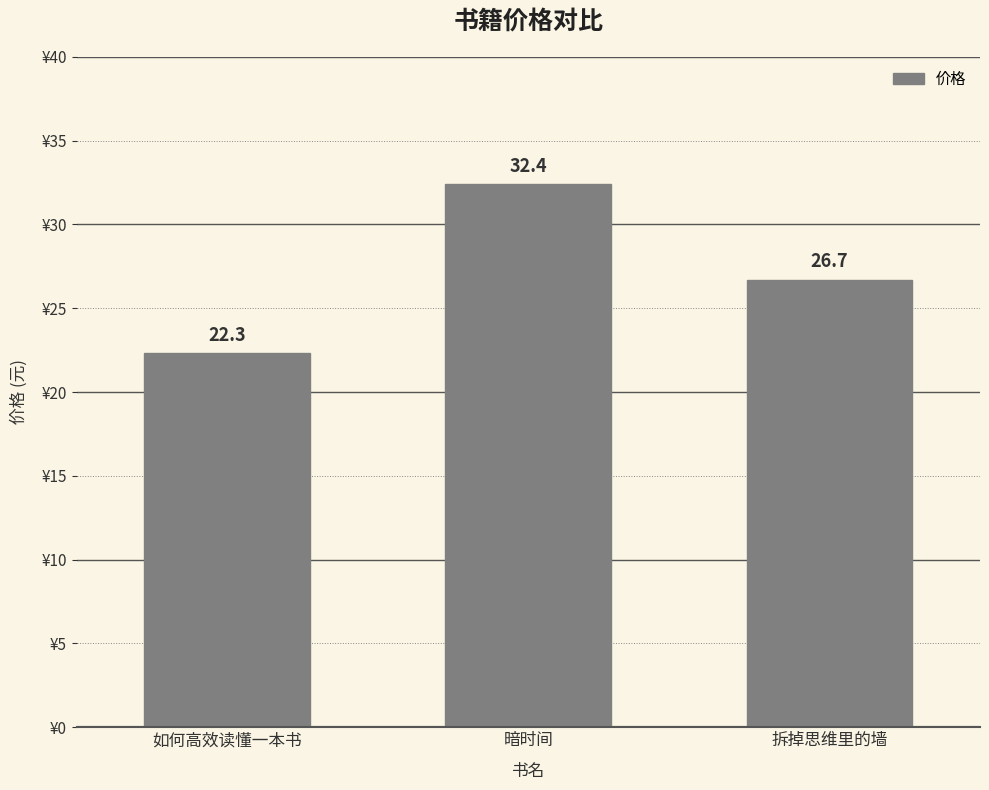

Rank the categories by value from highest to lowest.

暗时间, 拆掉思维里的墙, 如何高效读懂一本书